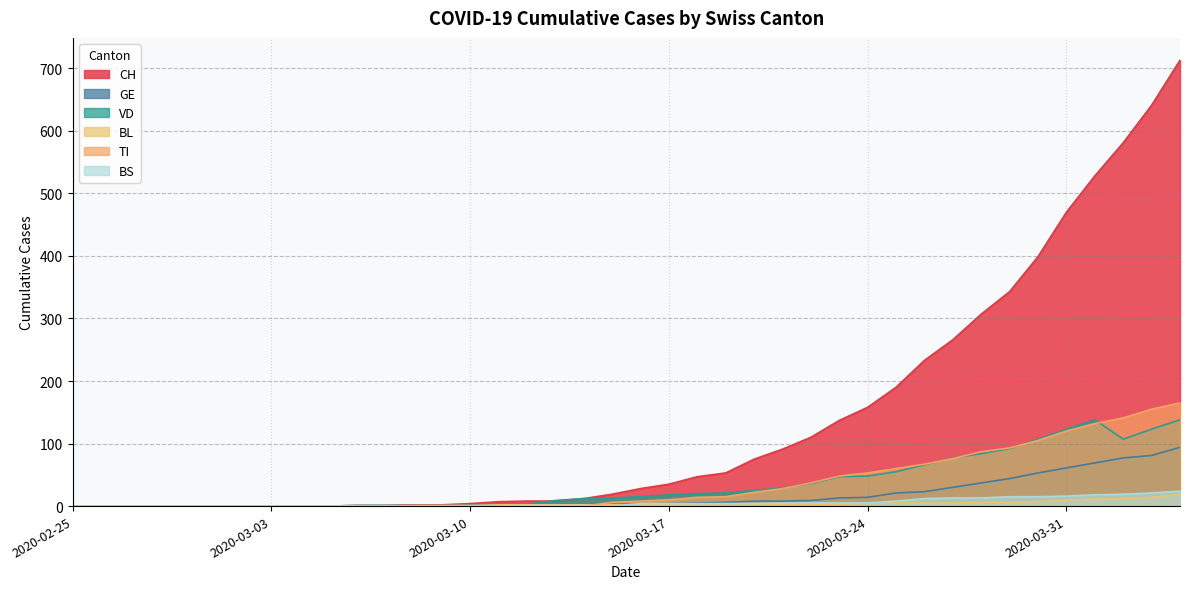

The BS series shows 8 at 2020-03-30. True or false?

False